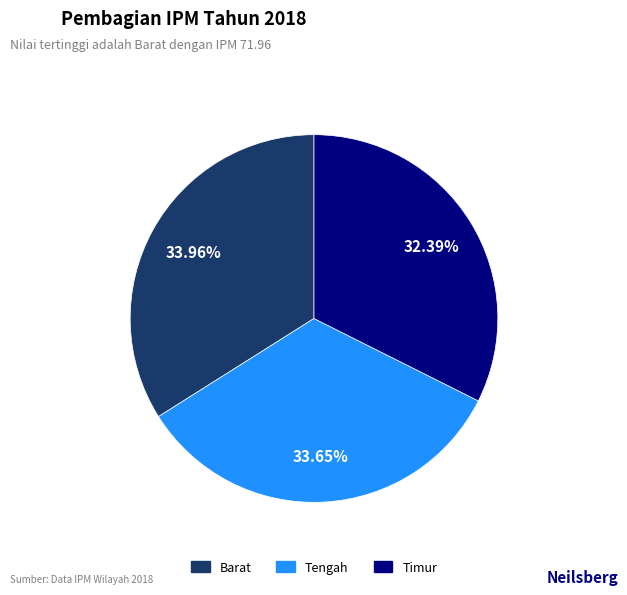

How many slices are in this pie chart?

3